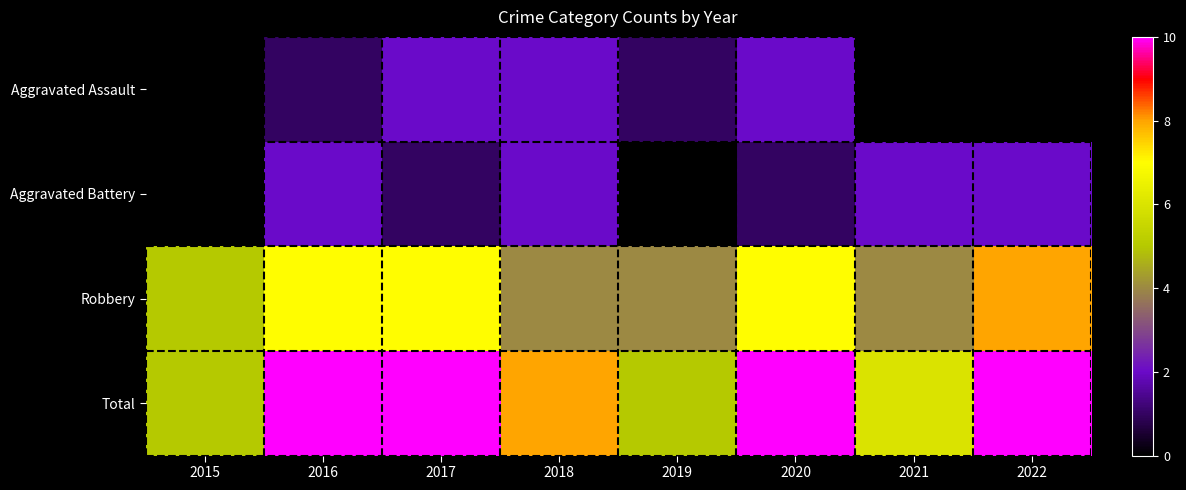

What is the difference between the maximum and minimum values in the Robbery series?

4.0